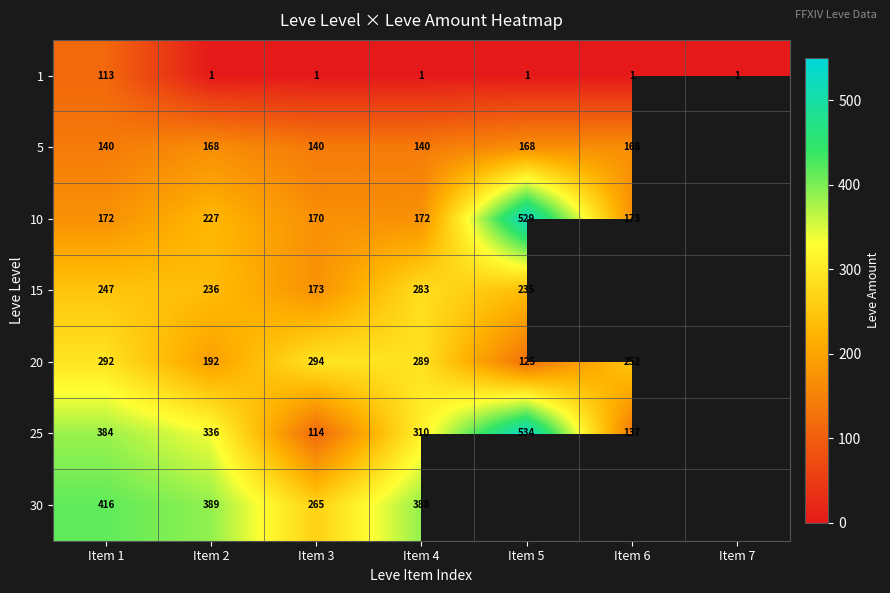

How many distinct data groups are displayed?

7